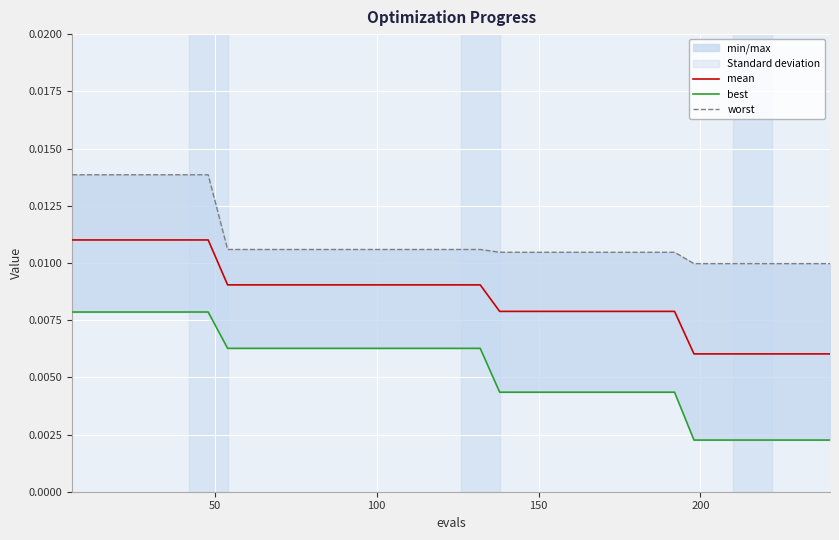

List the series in order of their overall mean, lowest first.

best, mean, worst